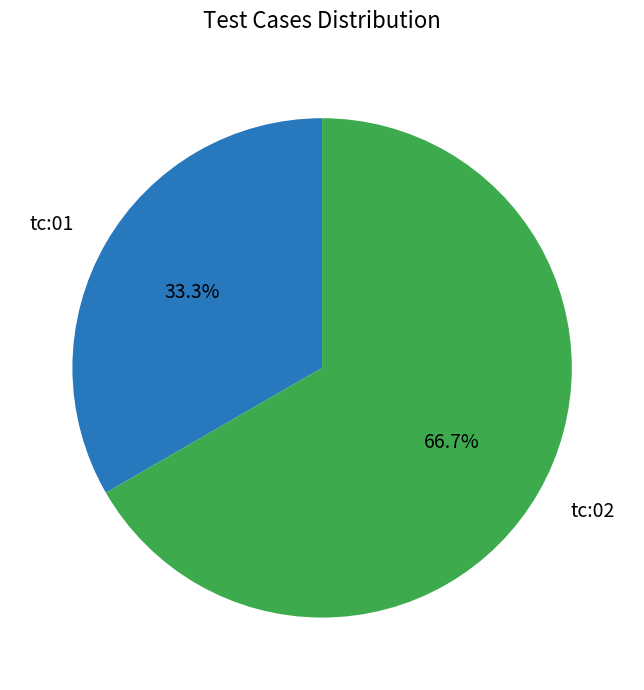

Combined, what portion of the pie is tc:02 and tc:01?

100.0%